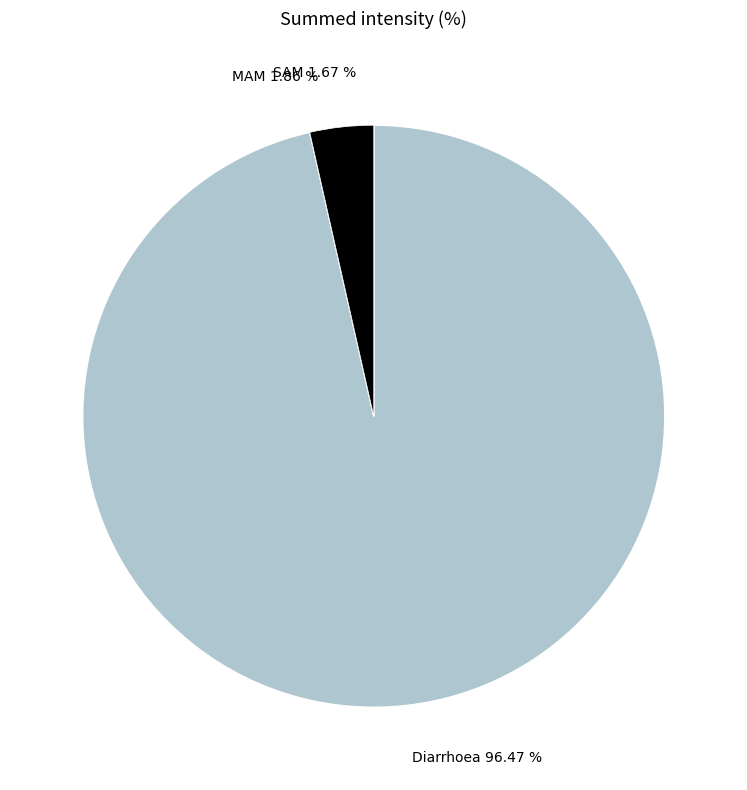

Which category has the biggest portion of the pie?

Diarrhoea